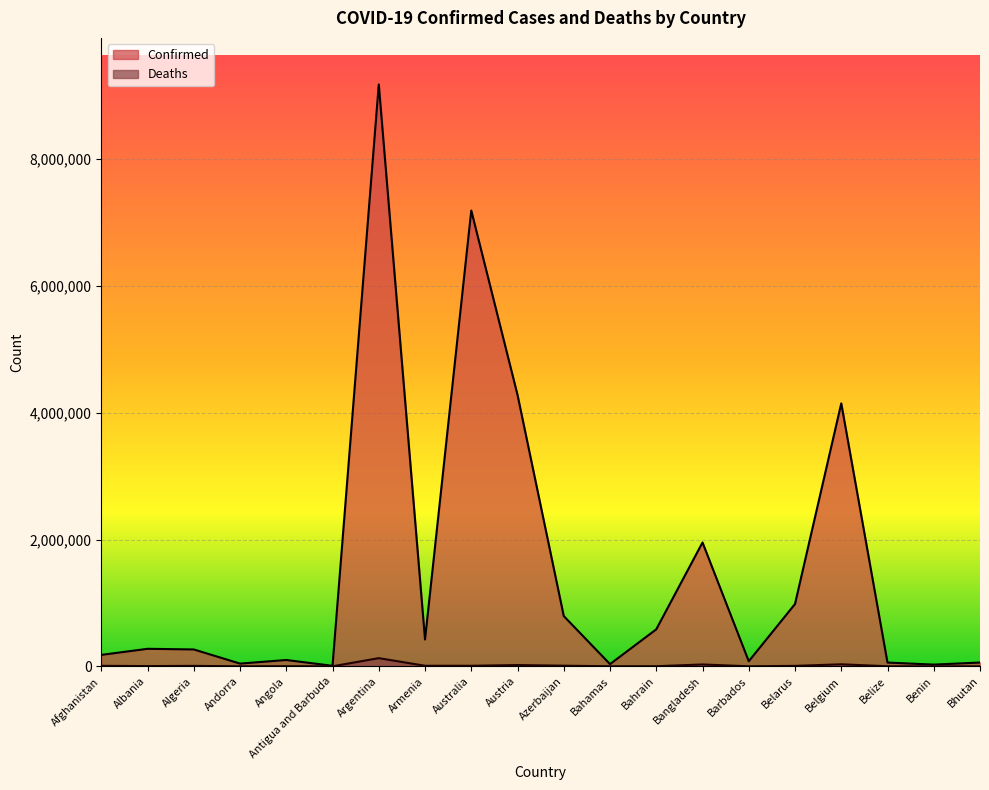

Is it true that Confirmed equals 583530 at Bahrain?

True